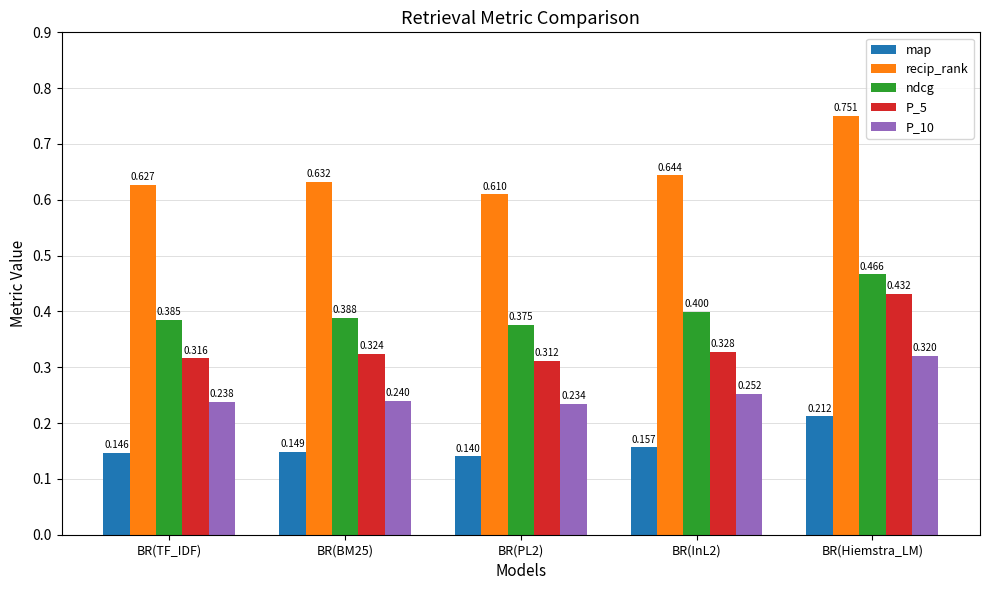

Does the chart contain stacked bars?

No